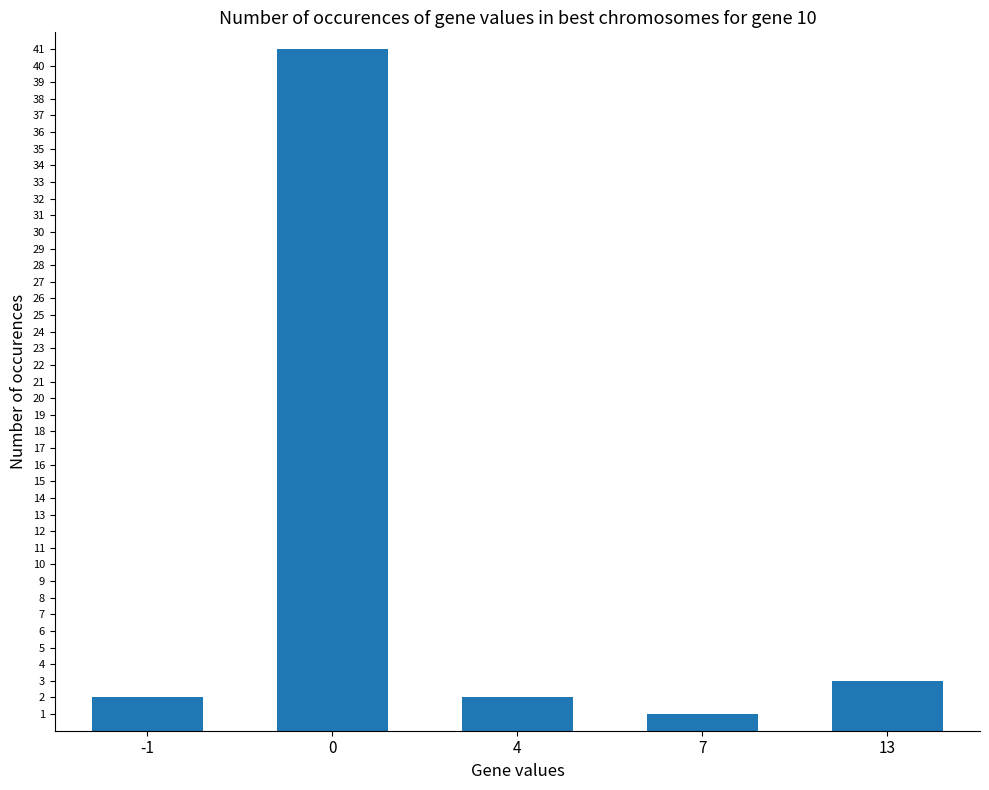

Does the chart contain stacked bars?

No